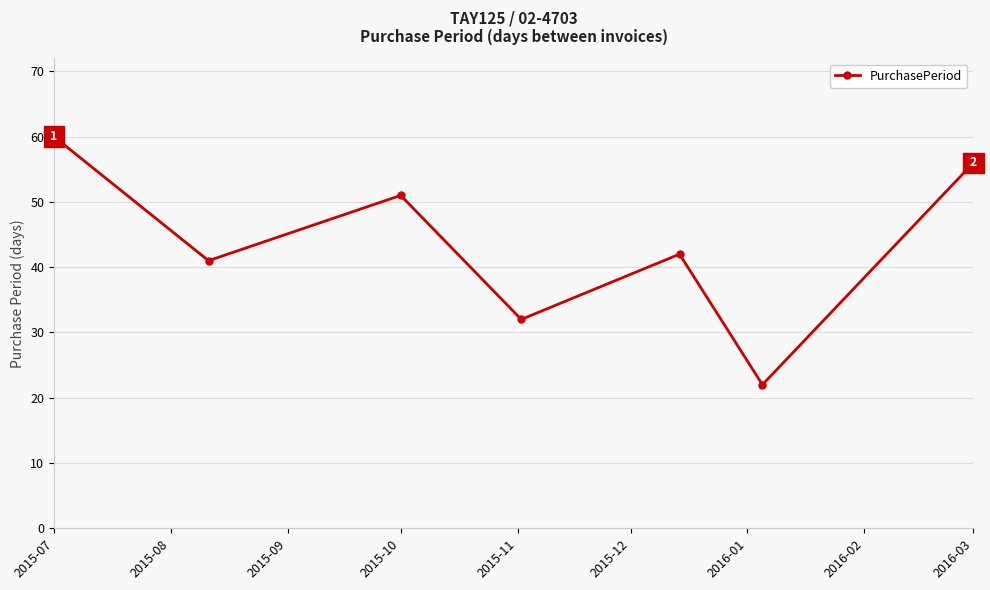

What is the difference between the maximum and minimum values?

38